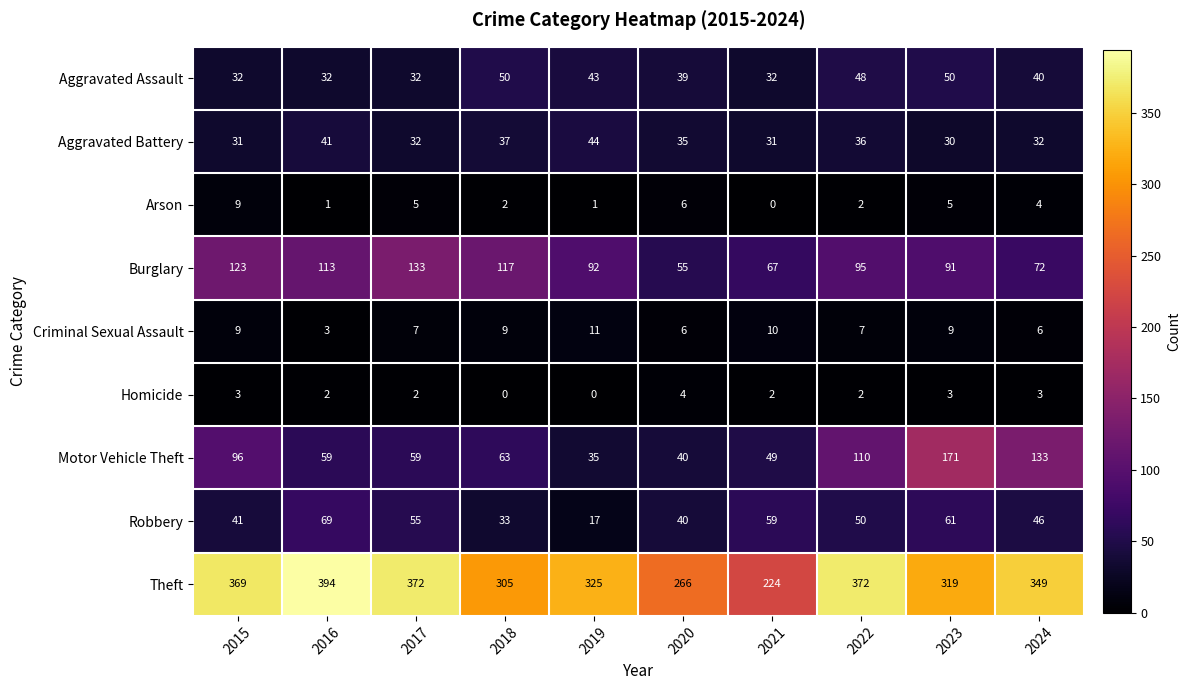

The value of Aggravated Assault at 2022 is 74. True or false?

False